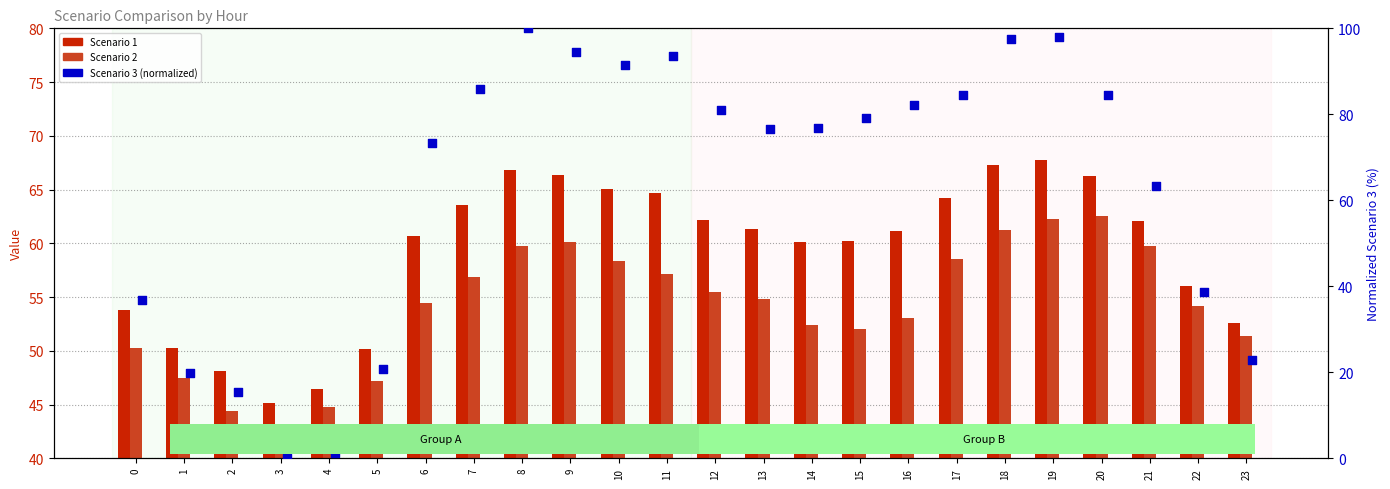

Which series has the largest total across all categories?

Scenario 3 (norm)